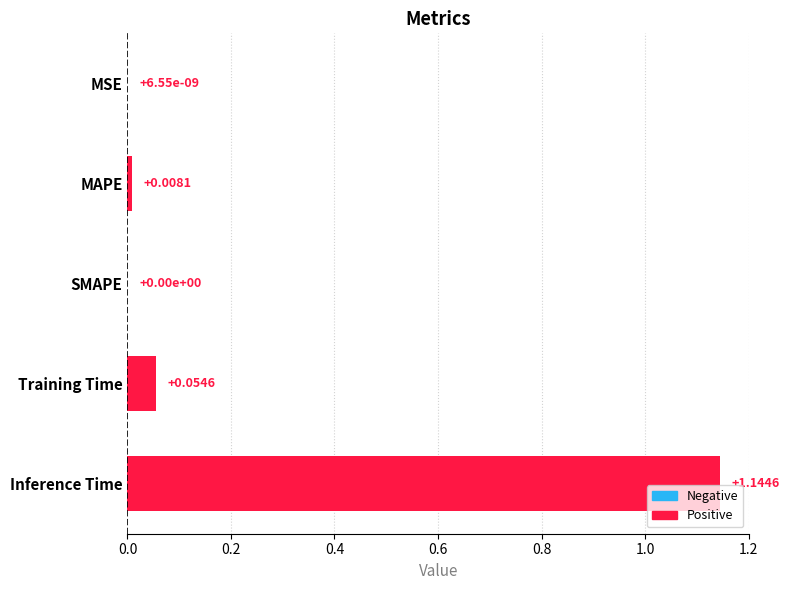

What is the sum of the values at Inference Time and MAPE?

1.2